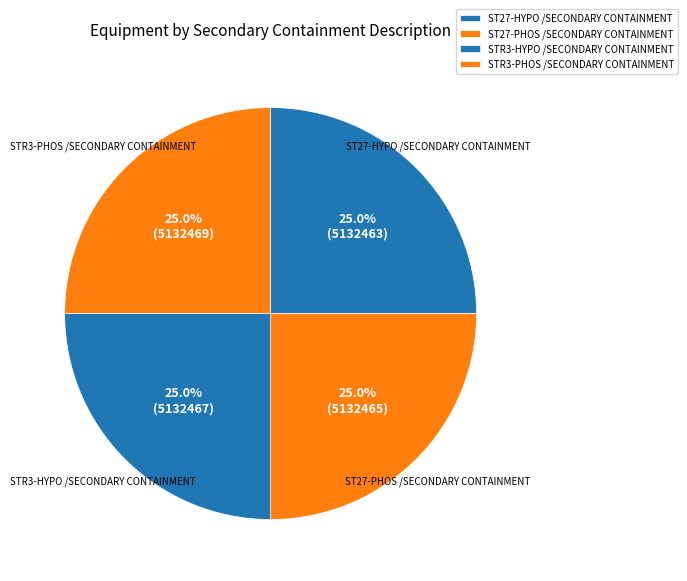

To the nearest percent, what is the average slice percentage?

25%